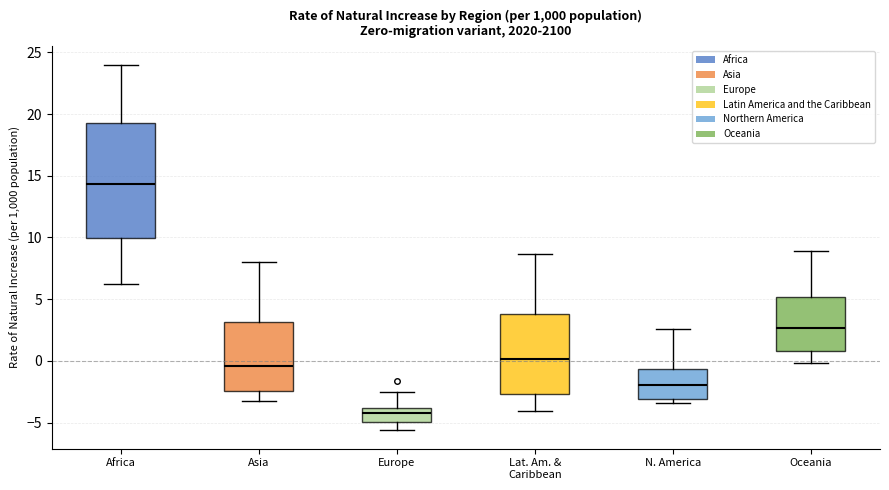

Reading left to right, transcribe this box plot: for each box, give where its median line is, the range the box spans, and where its two whiskers end, as read against the y-axis. The values are not printed on the chart, so give them approximately, as read against the axis.

Africa: median 14.5, box 10.0 to 19.5, whiskers 6.0 to 24.0
Asia: median -0.5, box -2.5 to 3.0, whiskers -3.5 to 8.0
Europe: median -4.0 (just below the box's upper edge), box -5.0 to -4.0, whiskers -5.5 to -2.5
Lat. Am. & Caribbean: median 0.0, box -2.5 to 4.0, whiskers -4.0 to 8.5
N. America: median -2.0, box -3.0 to -0.5, whiskers -3.5 to 2.5
Oceania: median 2.5, box 1.0 to 5.0, whiskers 0.0 to 9.0